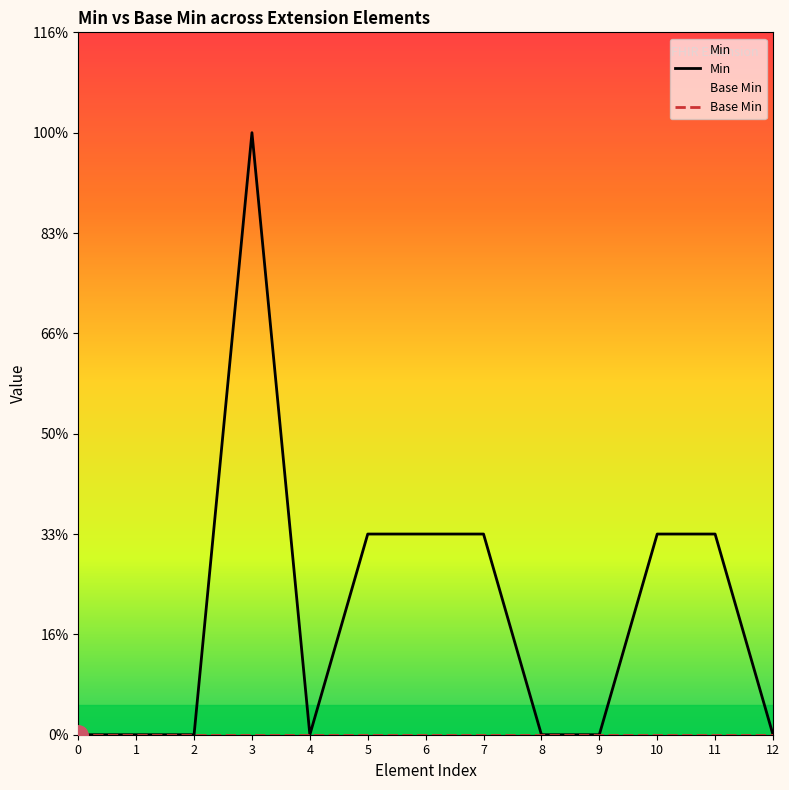

Reading right to left, what are all the values shown in this chart?

Min: 0	1	1	0	0	1	1	1	0	3	0	0	0
Base Min: 0	0	0	0	0	0	0	0	0	0	0	0	0